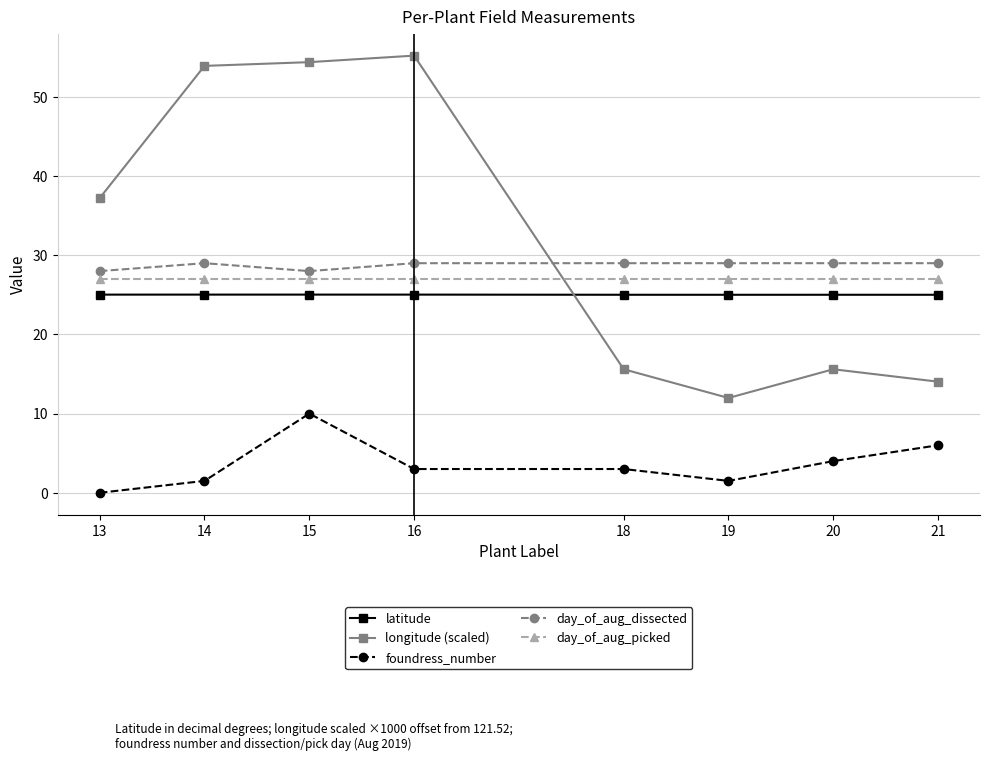

What is the total value across all series at 18?

99.6